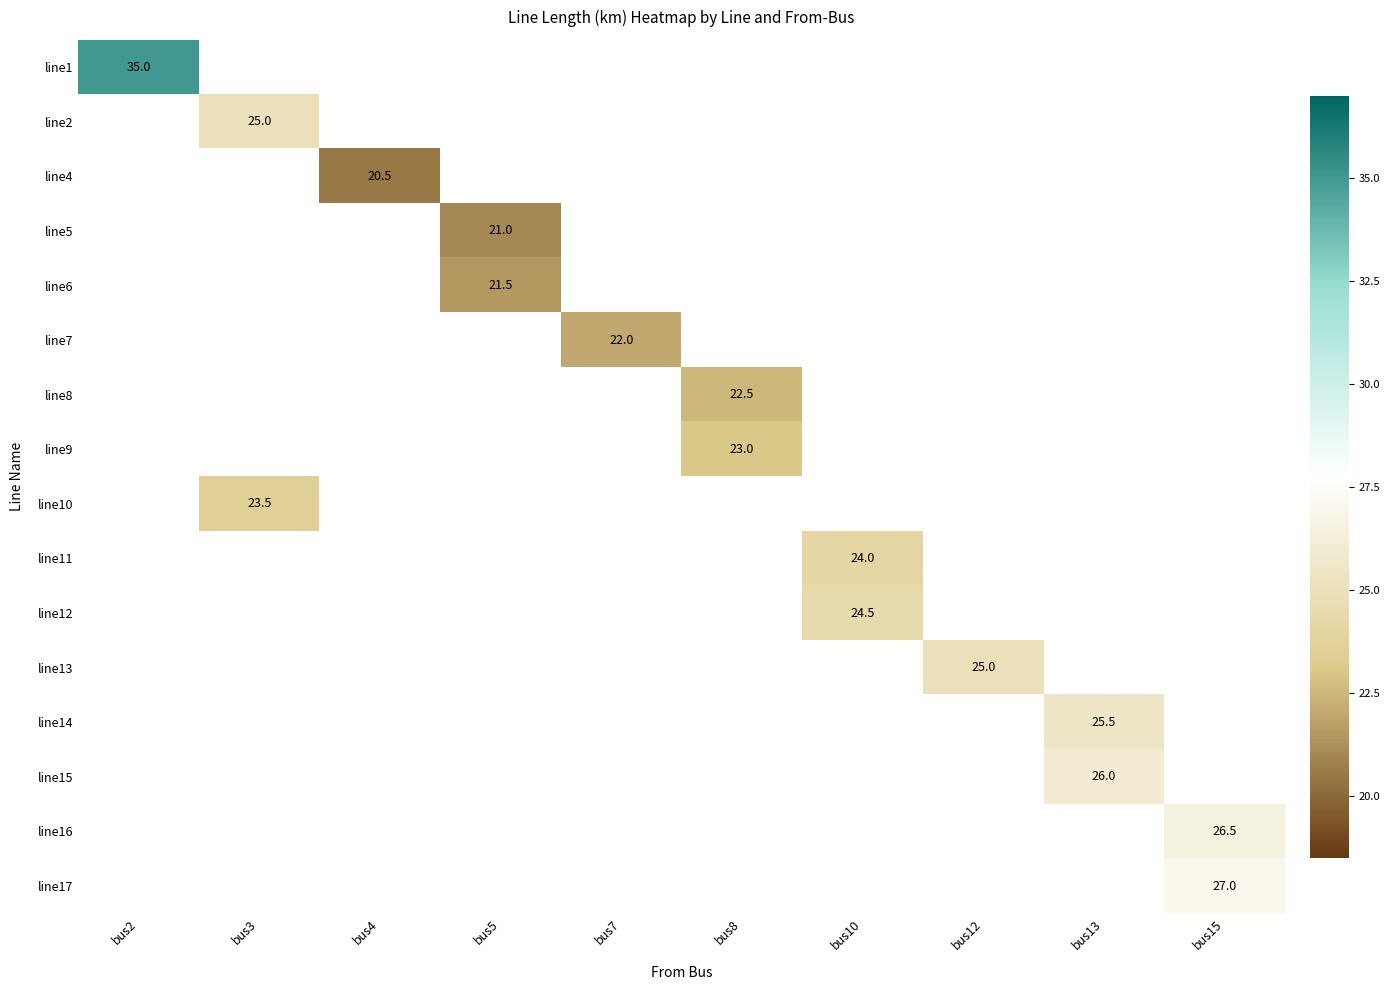

At which category does the chart reach its minimum across all series?

bus4